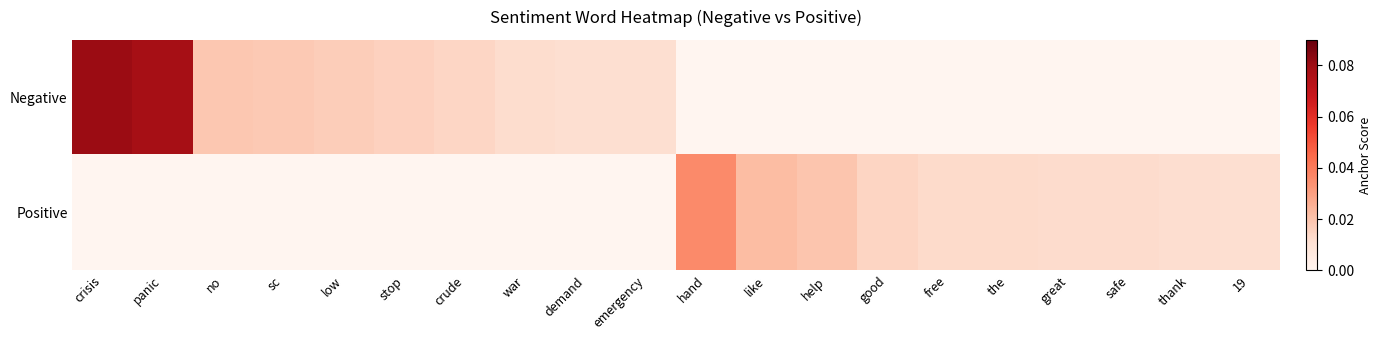

At which category is the sum across all series the highest?

crisis